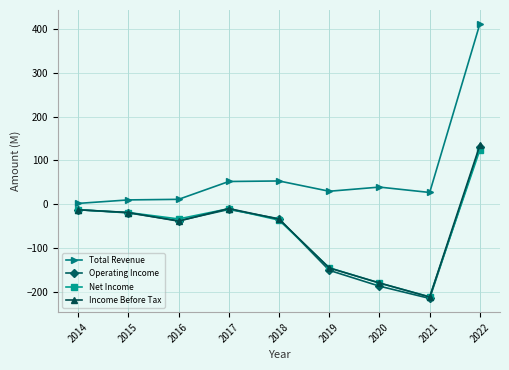

What is the minimum value shown in the chart?

-215.6